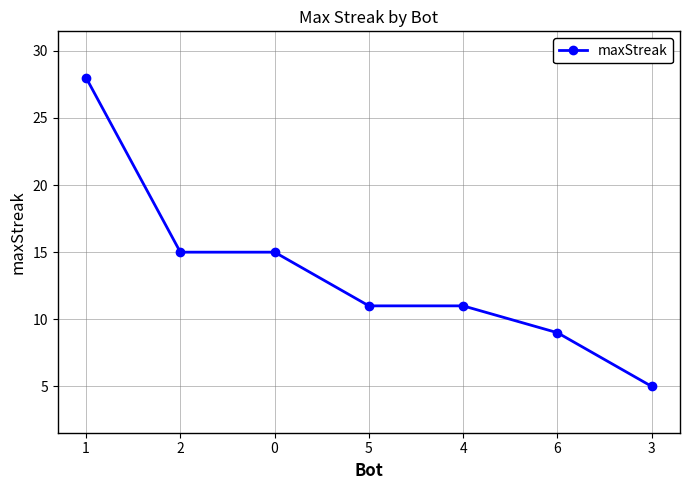

What is the difference between the values at 4 and 3?

6